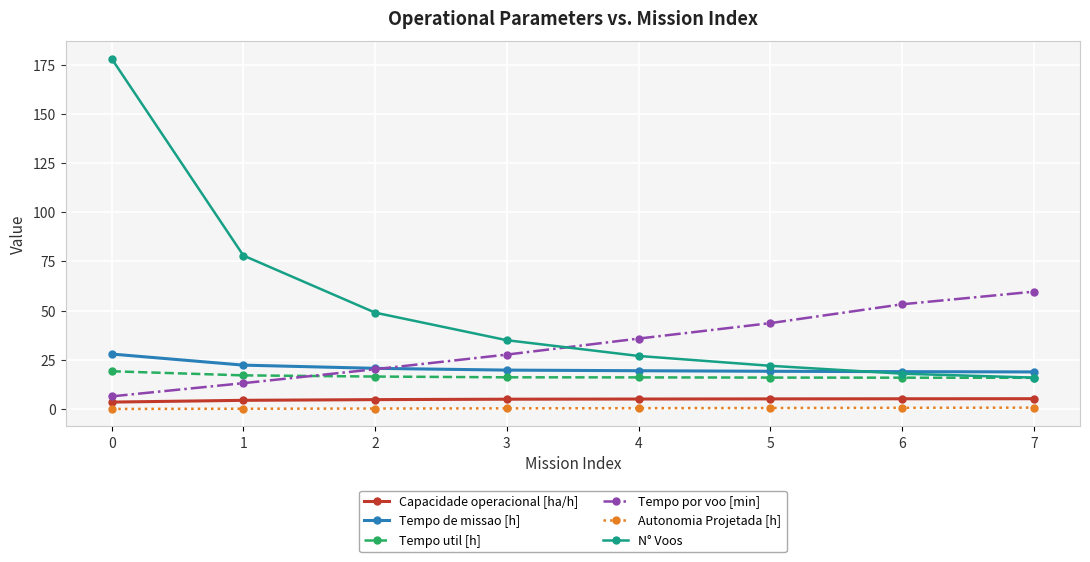

What are all the series names shown in the legend?

Capacidade operacional [ha/h], Tempo de missao [h], Tempo util [h], Tempo por voo [min], Autonomia Projetada [h], N° Voos